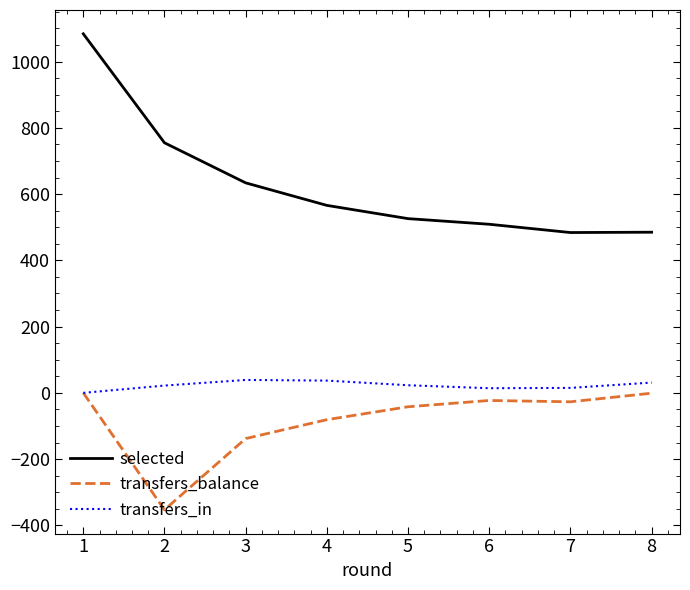

What is the difference between the second highest and minimum values in the transfers_in series?

37